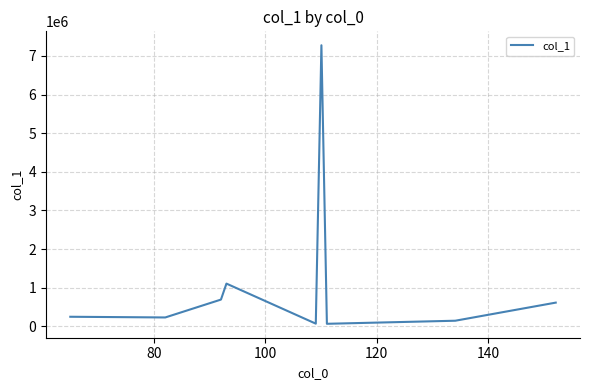

True or false: the data has more than 1 interior local peaks.

True